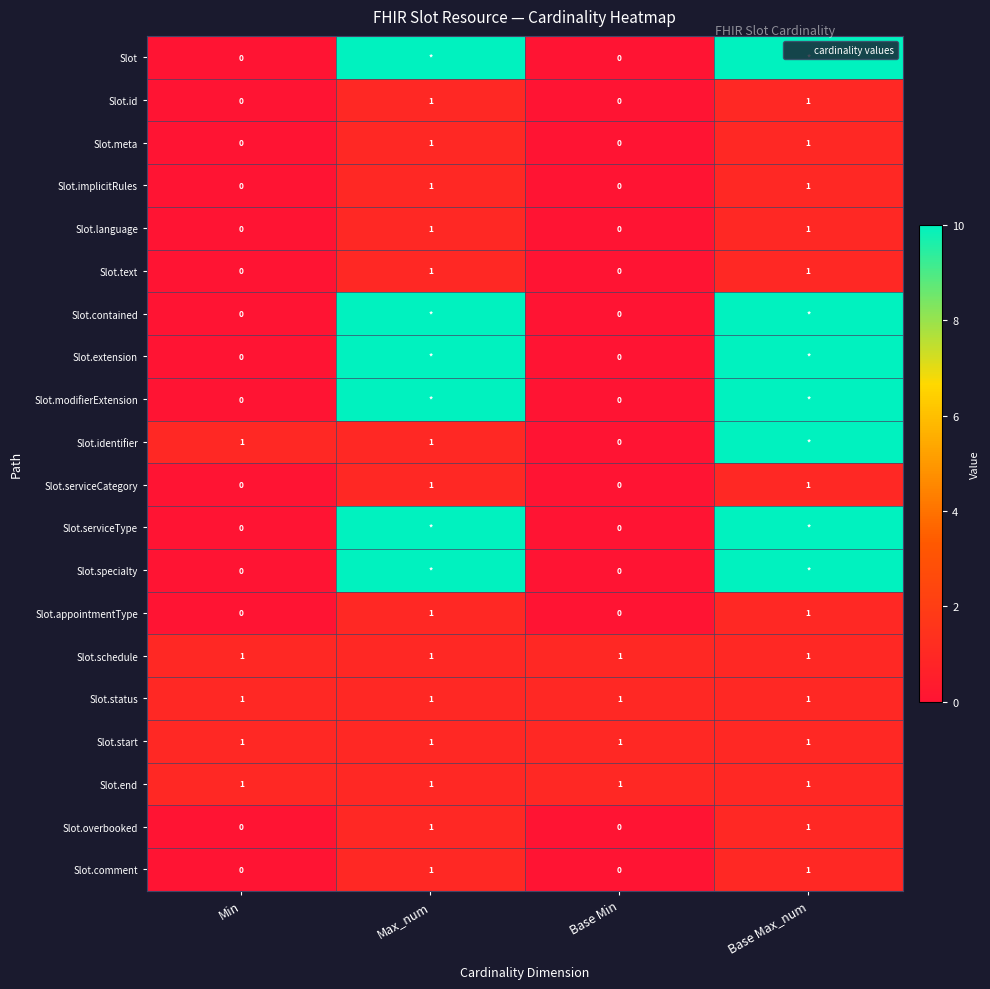

What is the total value across all series at Base Min?

4